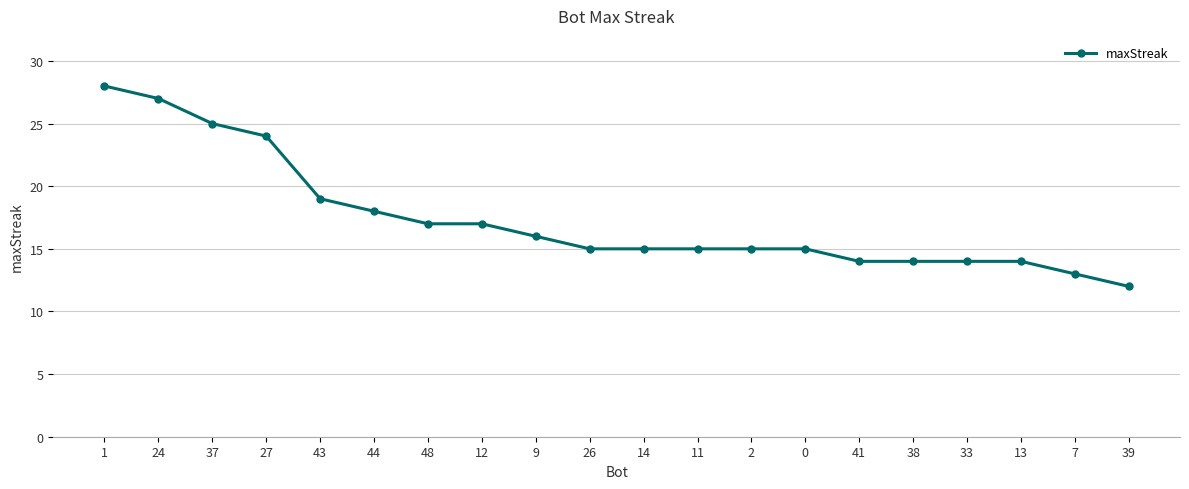

What is the sum of the values at 12 and 41?

31